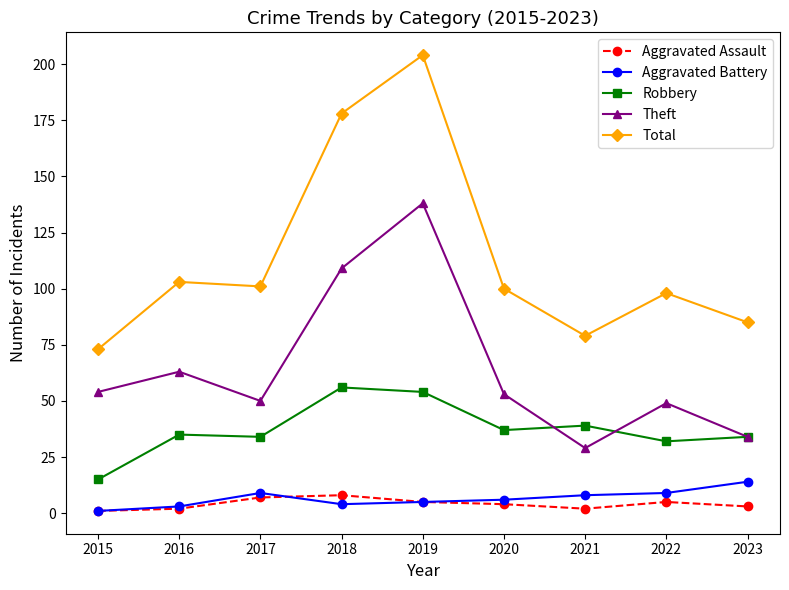

What is the spread (max minus min) of values at 2017?

94